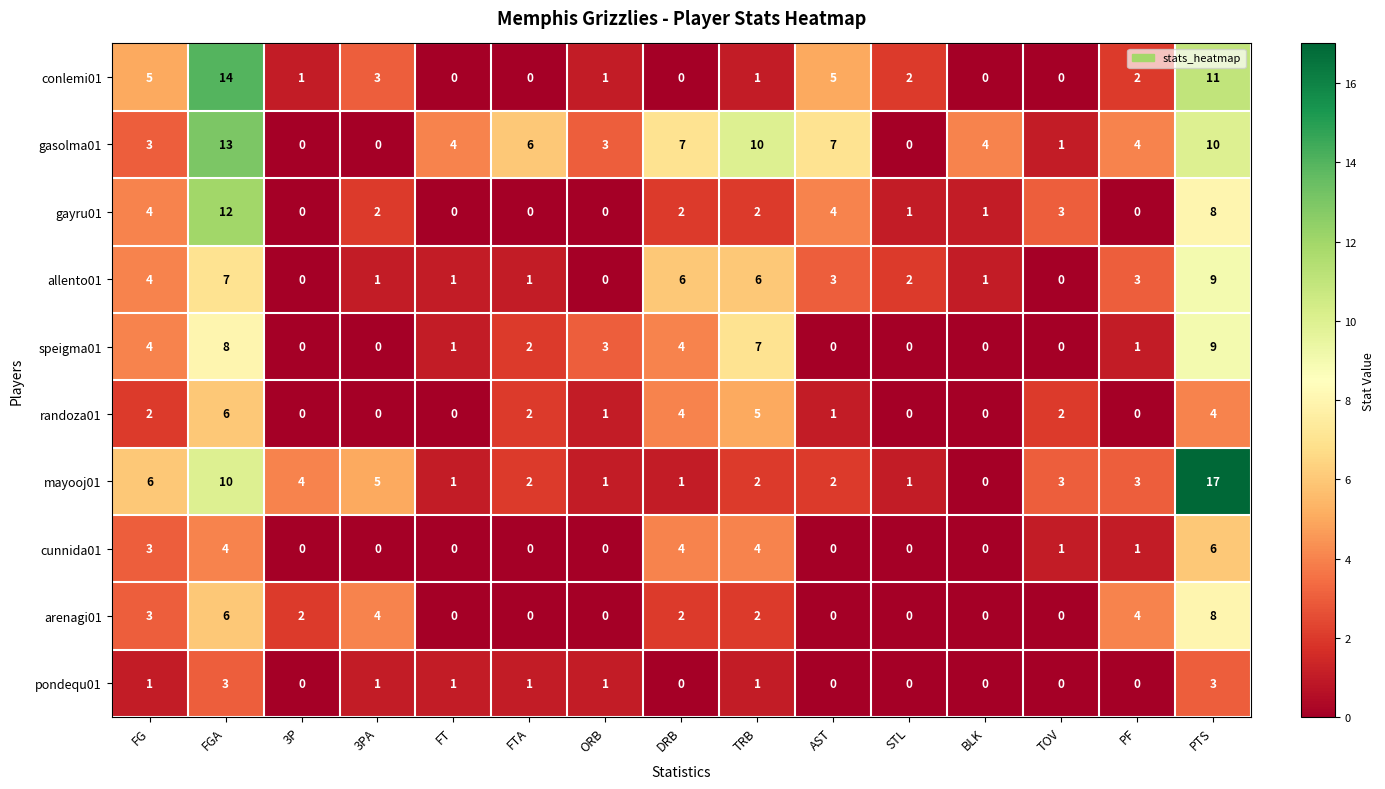

At which category is the sum across all series the highest?

PTS